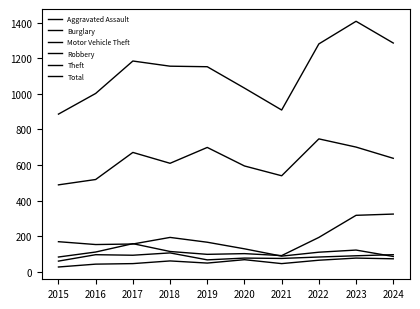

What is the difference between the Aggravated Assault values at 2023 and 2020?

9